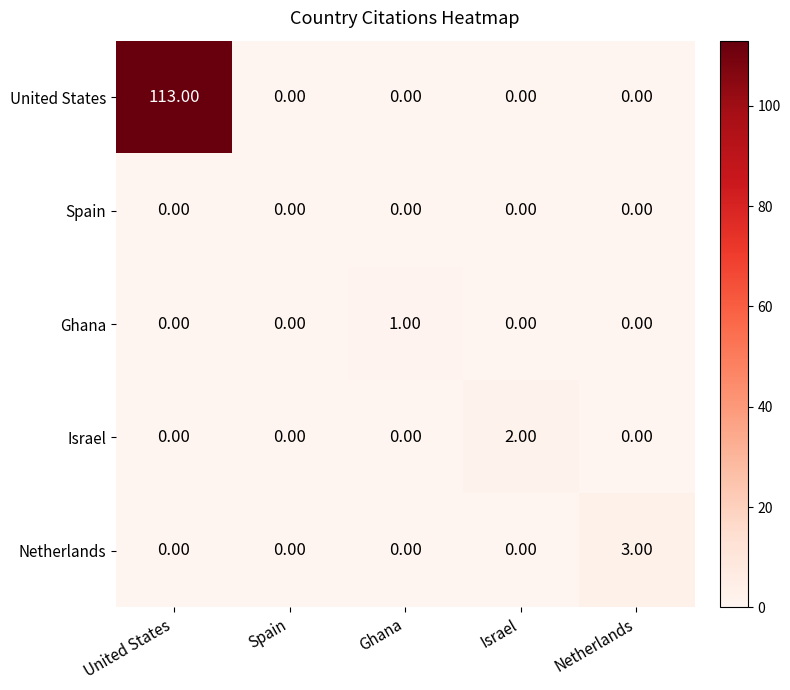

Which series has the widest spread of values?

United States